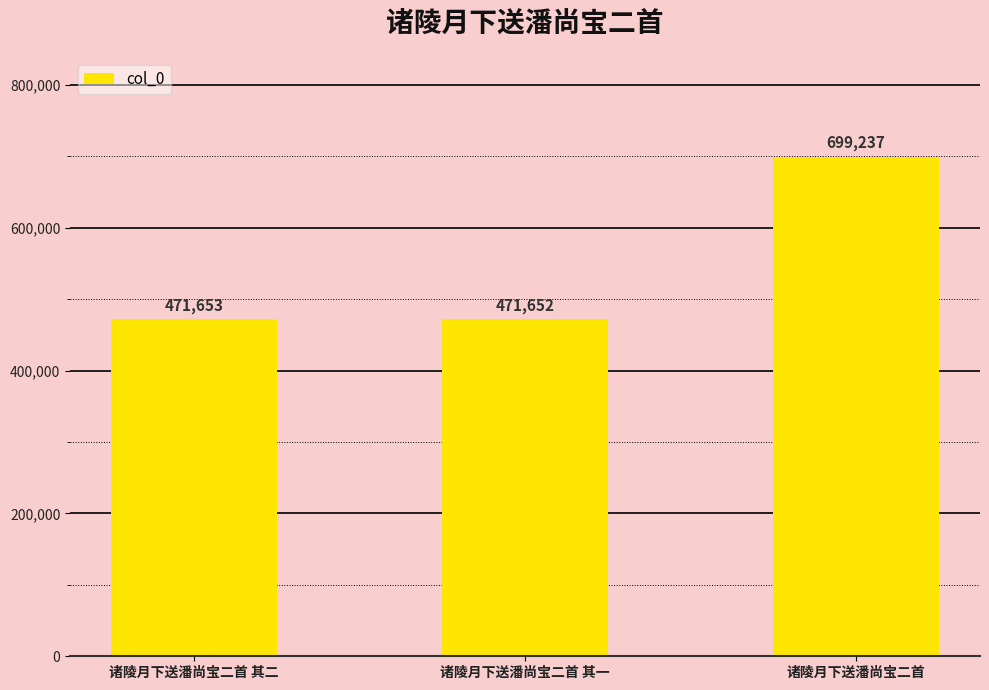

Which category has the lowest value across all series?

诸陵月下送潘尚宝二首 其一